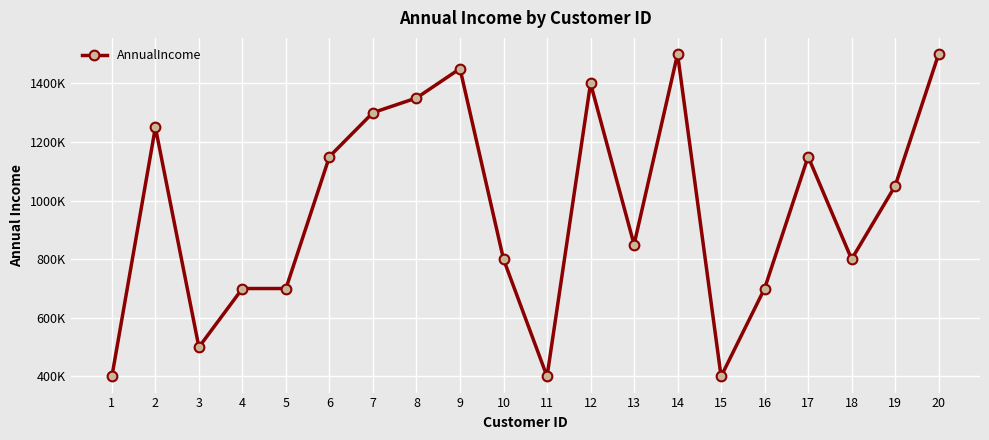

Does the chart have visible grid lines?

Yes